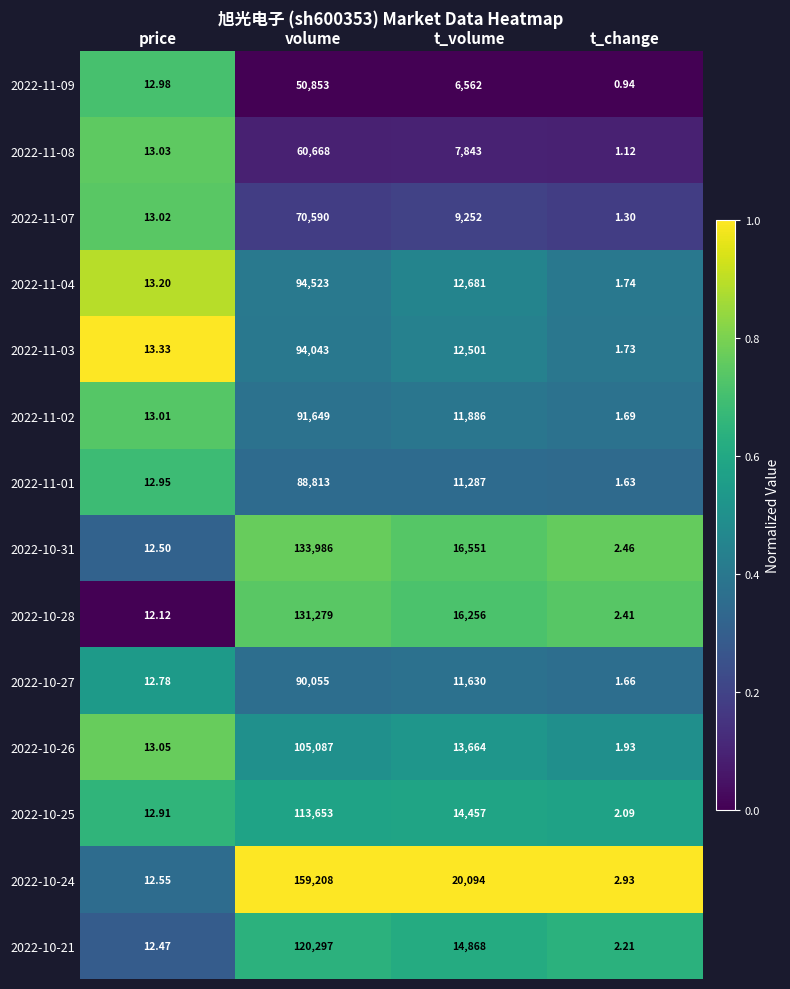

Which category has the lowest value in the 2022-10-25 series?

t_change